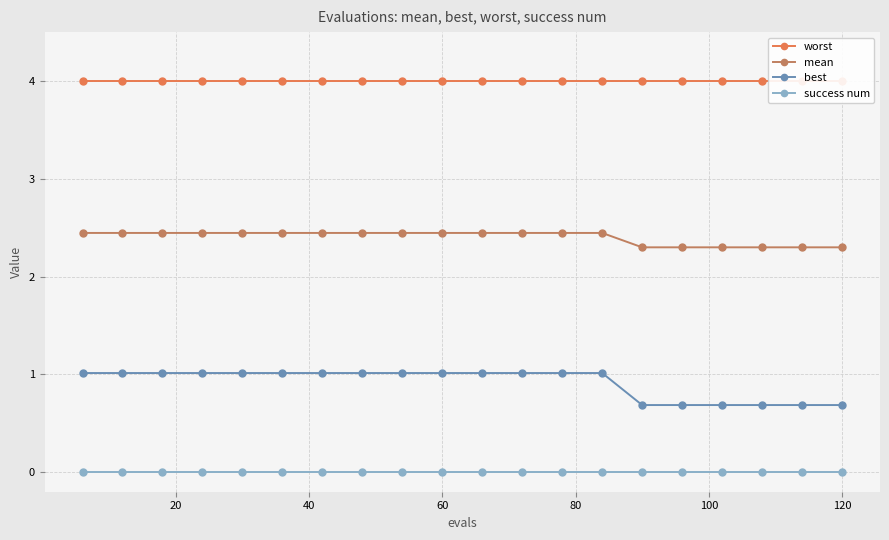

True or false: success num and mean intersect in this chart.

False